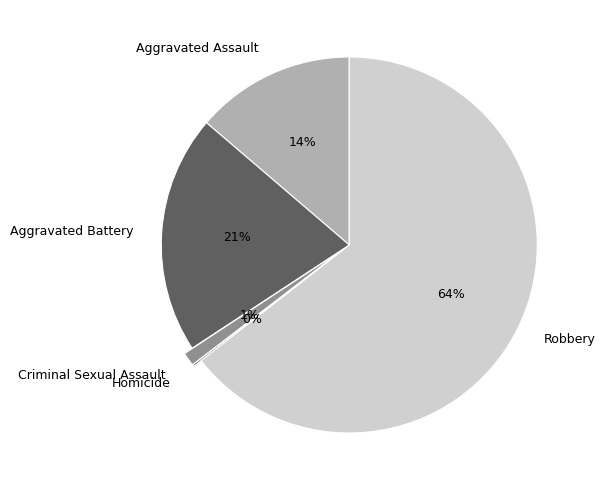

True or false: Criminal Sexual Assault accounts for 1% of the total.

True